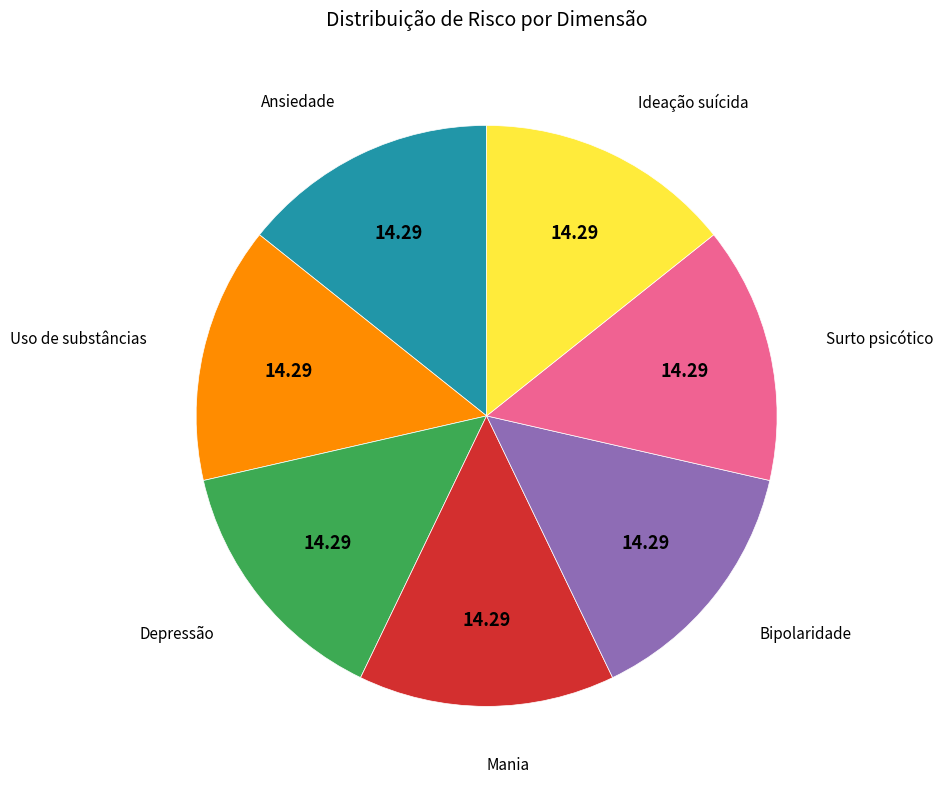

Is there any slice that represents more than half of the pie?

No